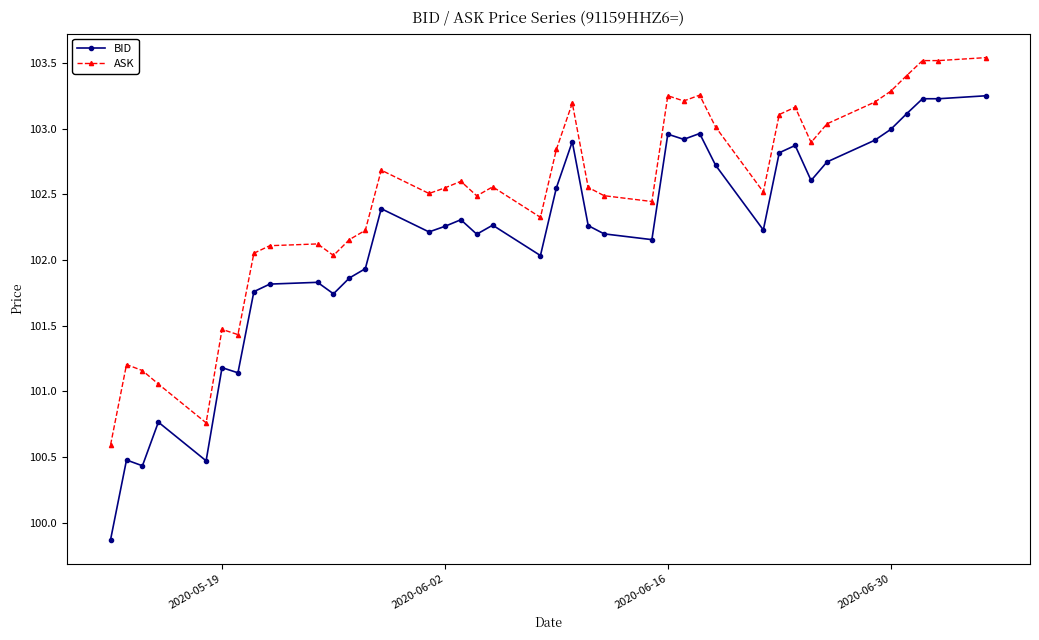

True or false: ASK and BID cross at least once.

False